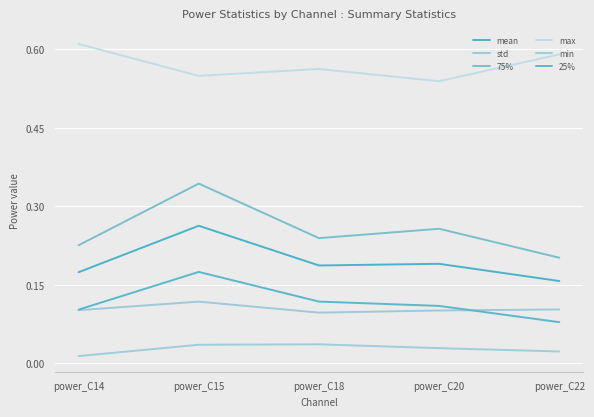

At how many categories does at least one series exceed 0?

5